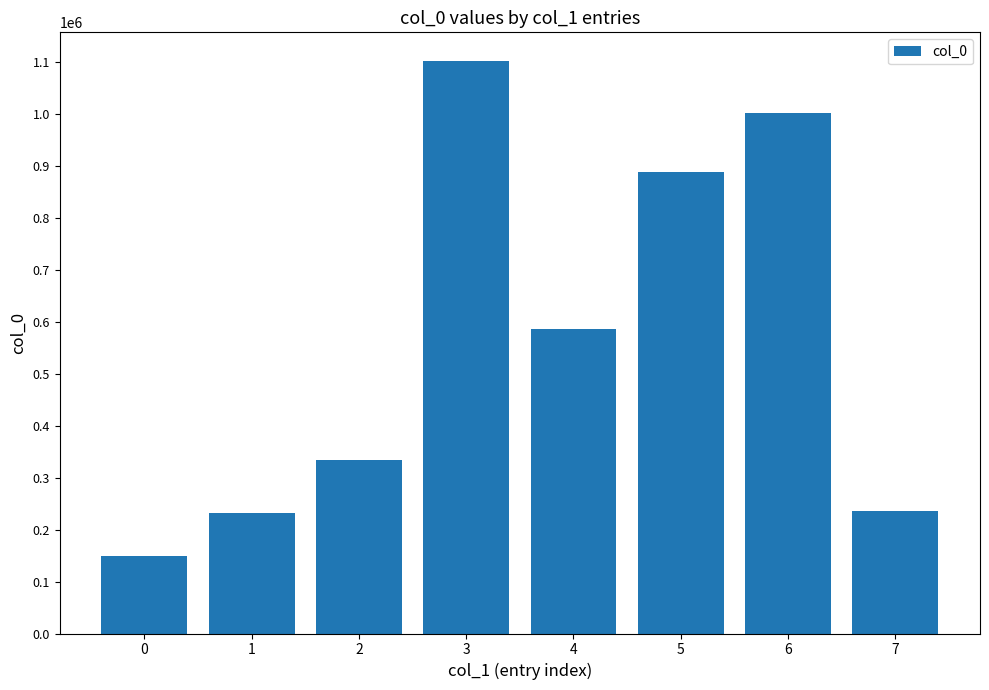

What is the difference between the maximum and second lowest values?

869884